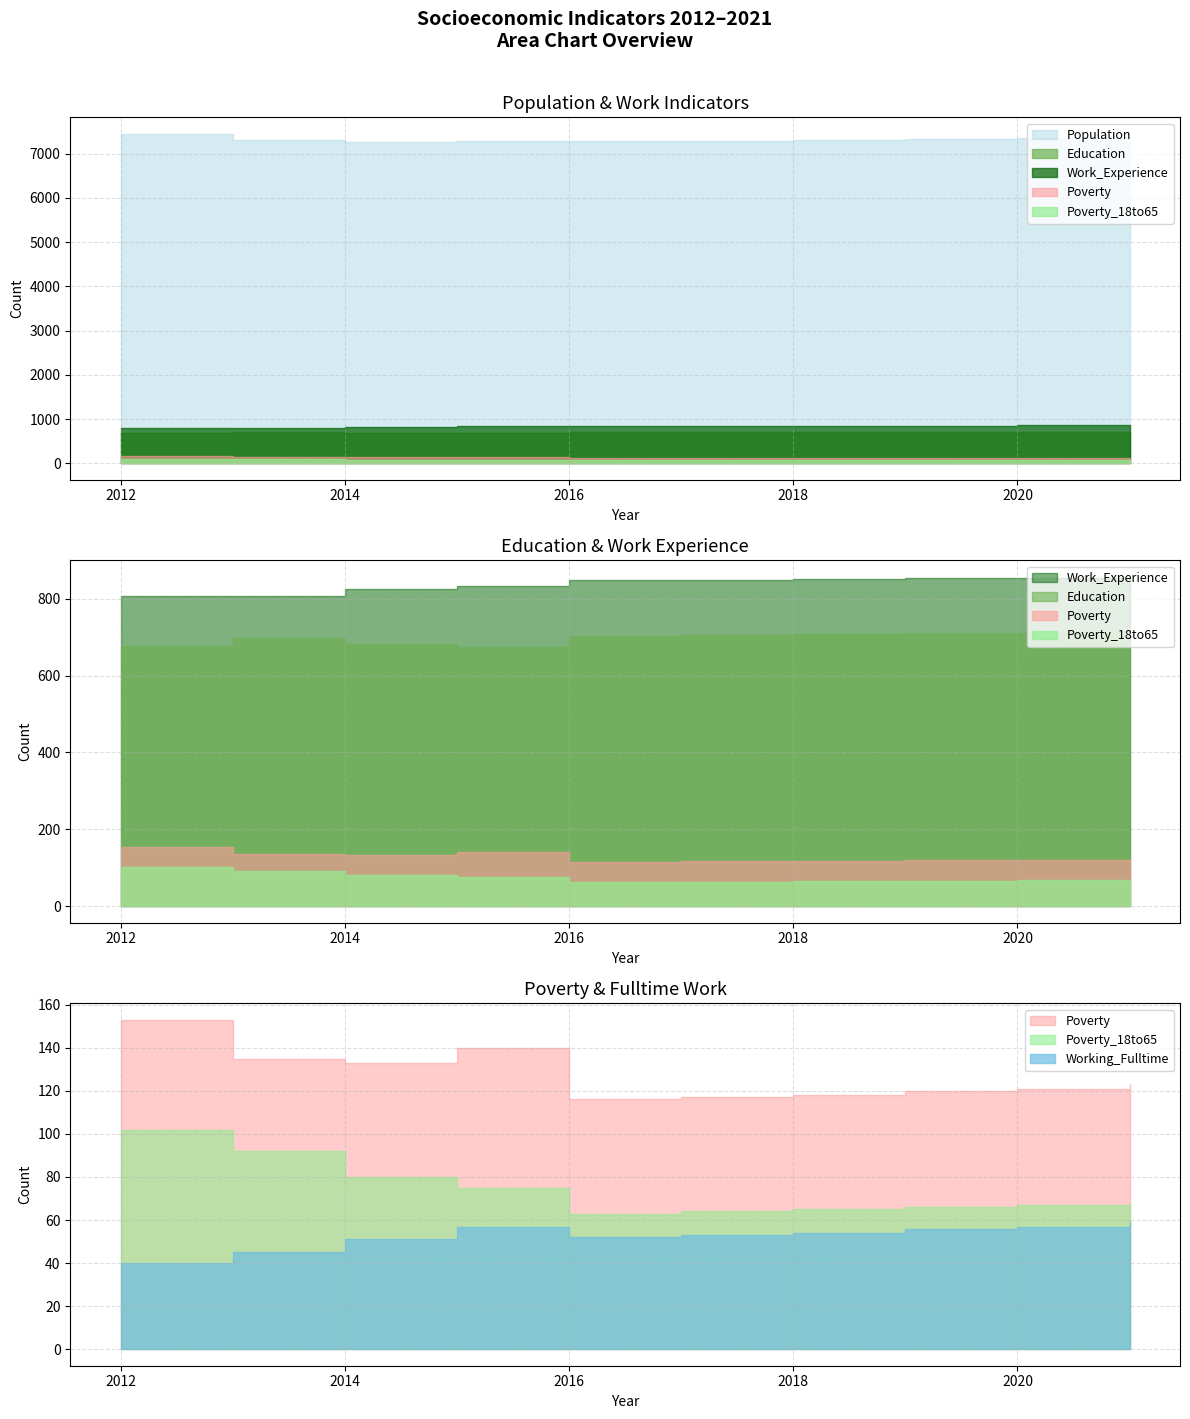

True or false: Education and Population intersect in this chart.

False